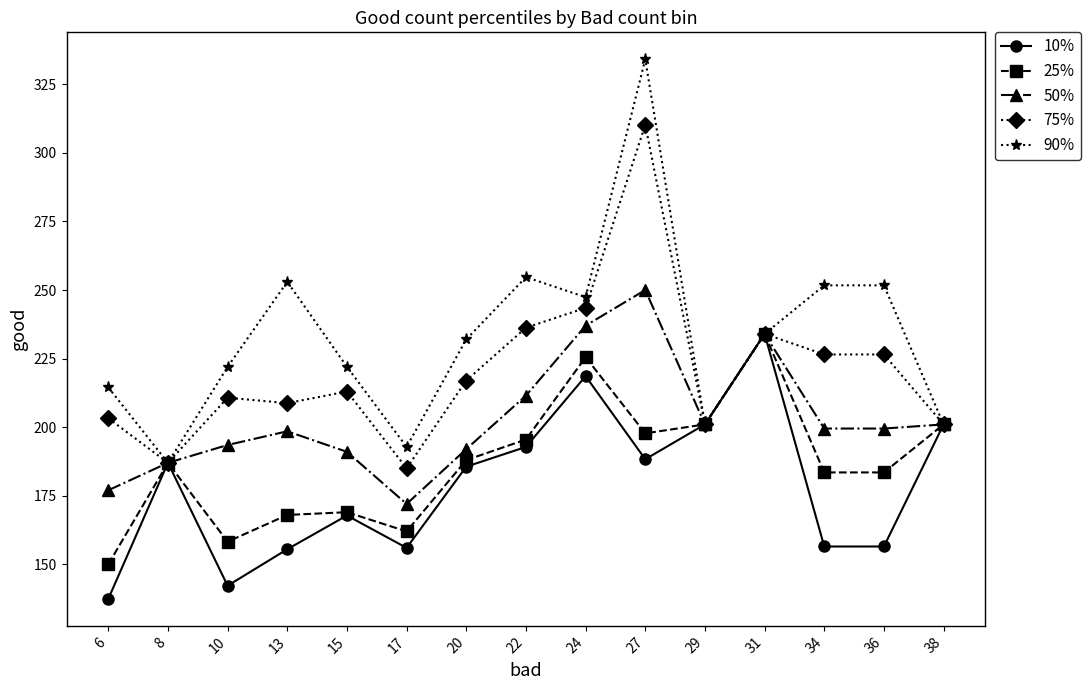

Which series has the widest spread of values?

90%